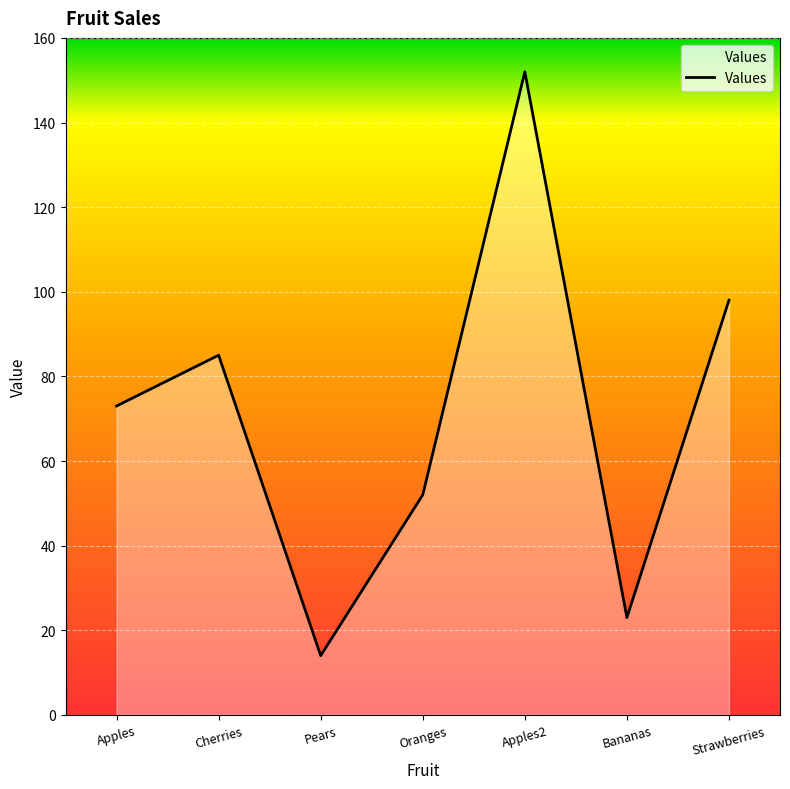

Rank the categories by value from highest to lowest.

Apples2, Strawberries, Cherries, Apples, Oranges, Bananas, Pears